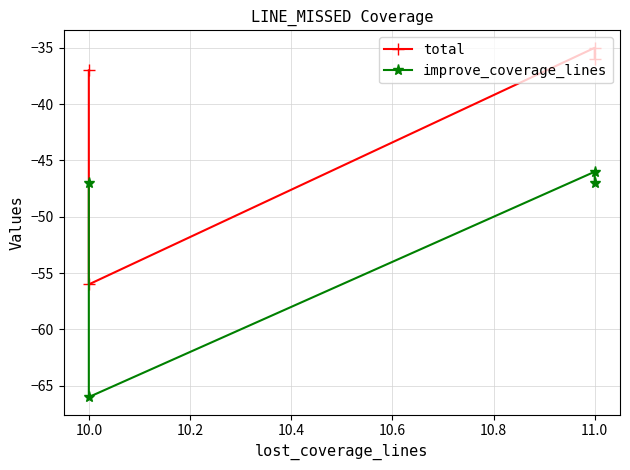

Rank the series by their average value, from highest to lowest.

total, improve_coverage_lines